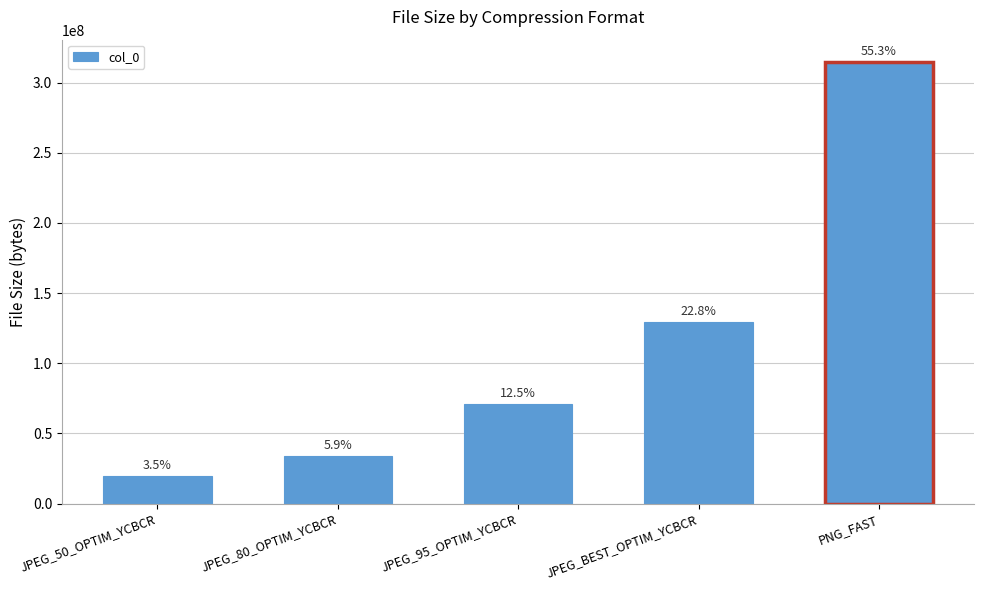

True or false: the data shows 180133254 at JPEG_BEST_OPTIM_YCBCR.

False